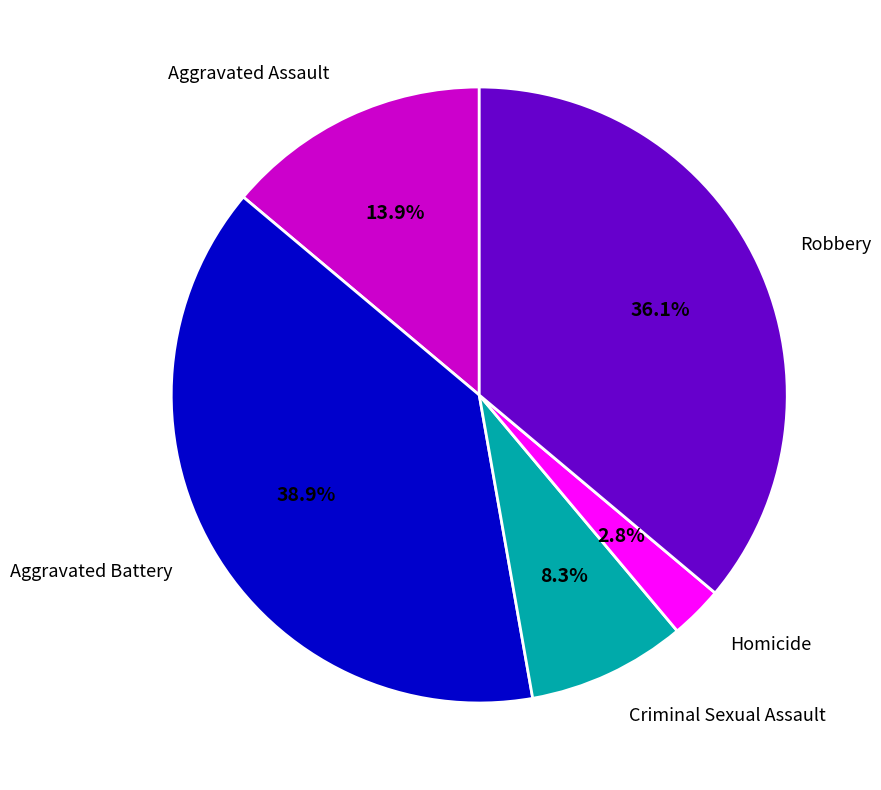

Rank the categories by value from highest to lowest.

Aggravated Battery, Robbery, Aggravated Assault, Criminal Sexual Assault, Homicide